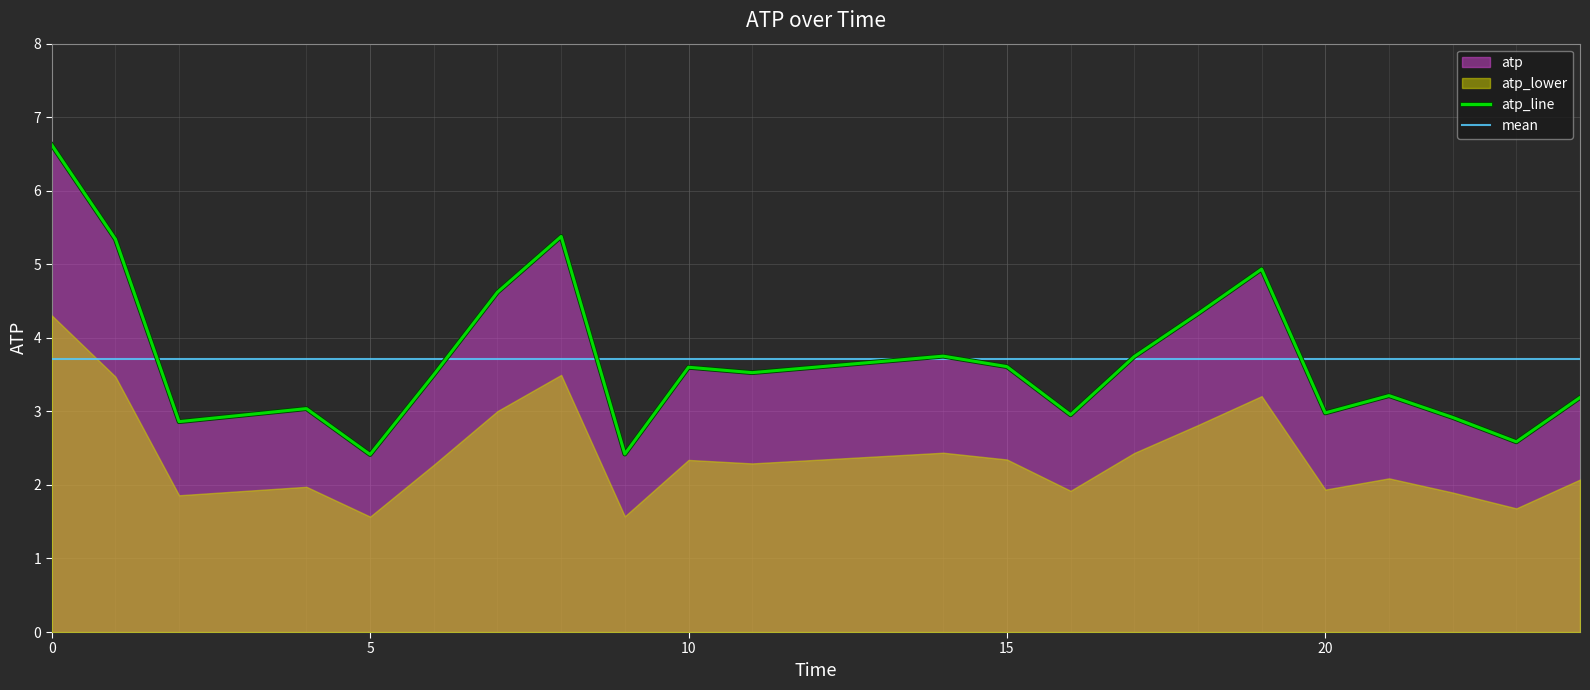

Reading right to left, extract all data points from this chart.

3.2	2.6	2.9	3.2	3.0	4.9	4.3	3.7	3.0	3.6	3.8	3.5	3.6	2.4	5.4	4.6	3.5	2.4	3.0	2.9	5.3	6.6